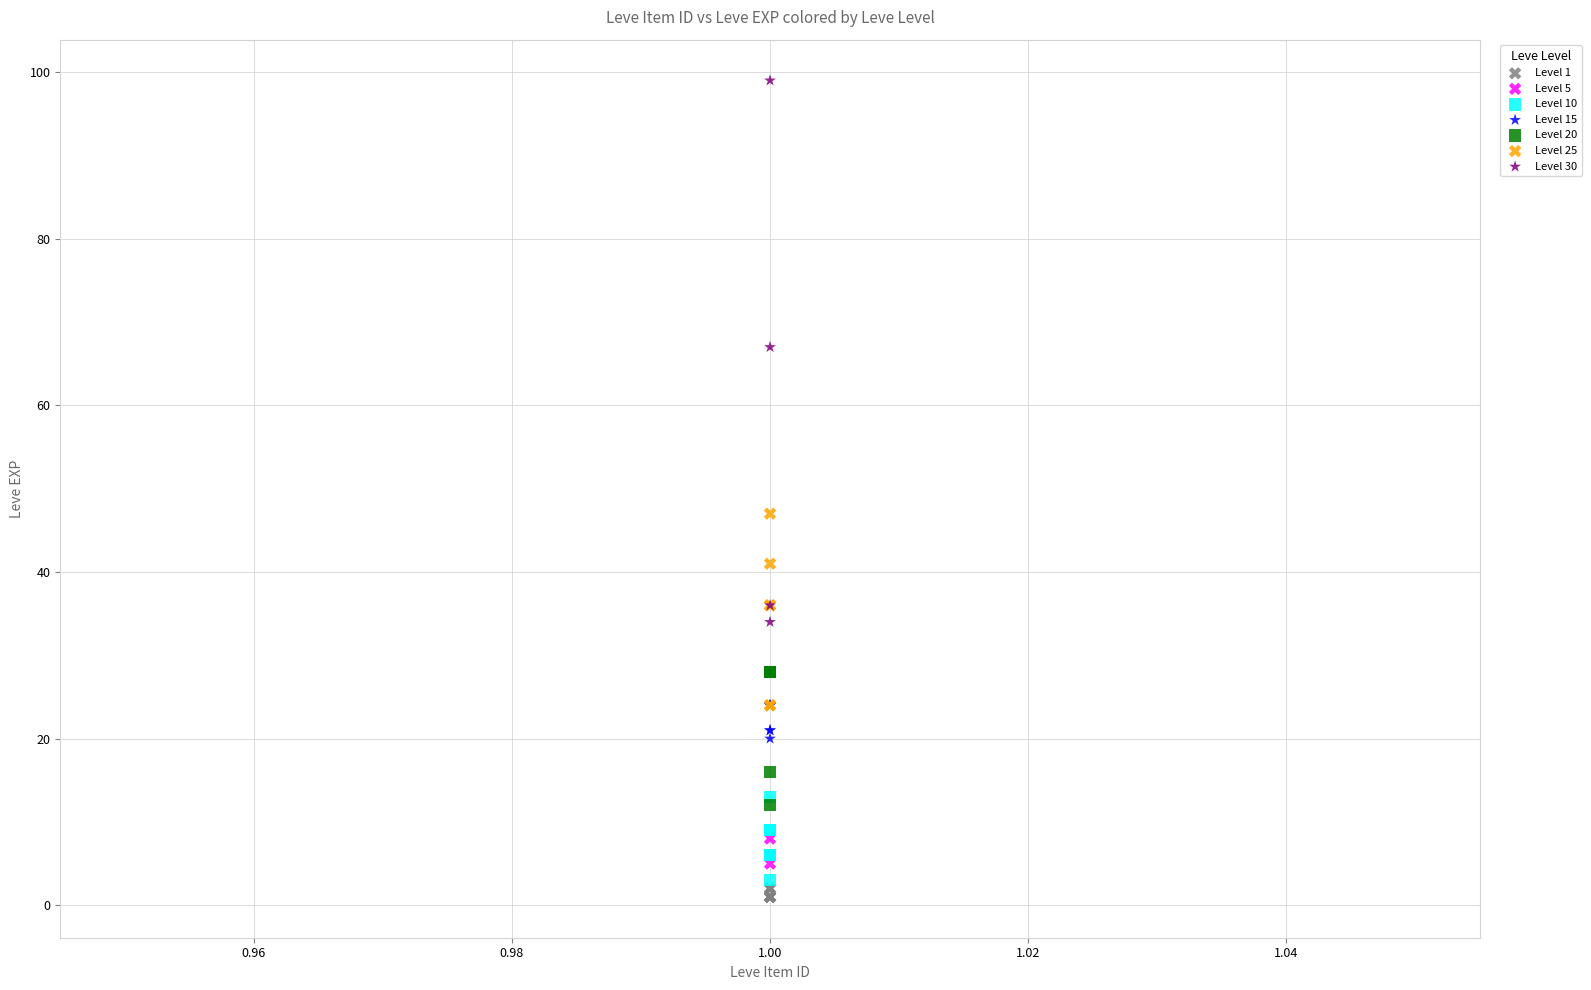

Which series reaches the maximum Y coordinate?

Level 30